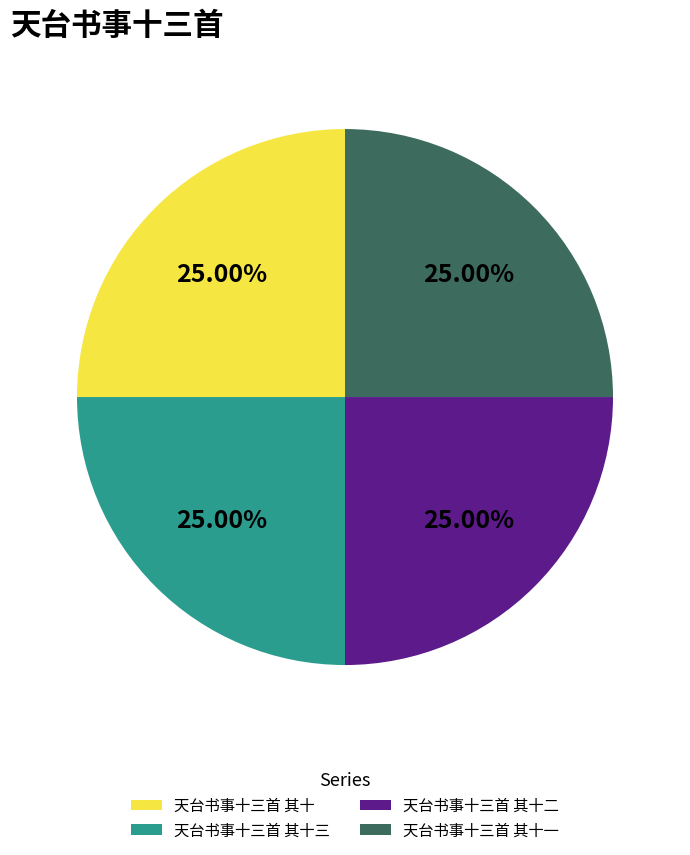

To the nearest percent, what percentage of the pie is 天台书事十三首 其十三?

25%